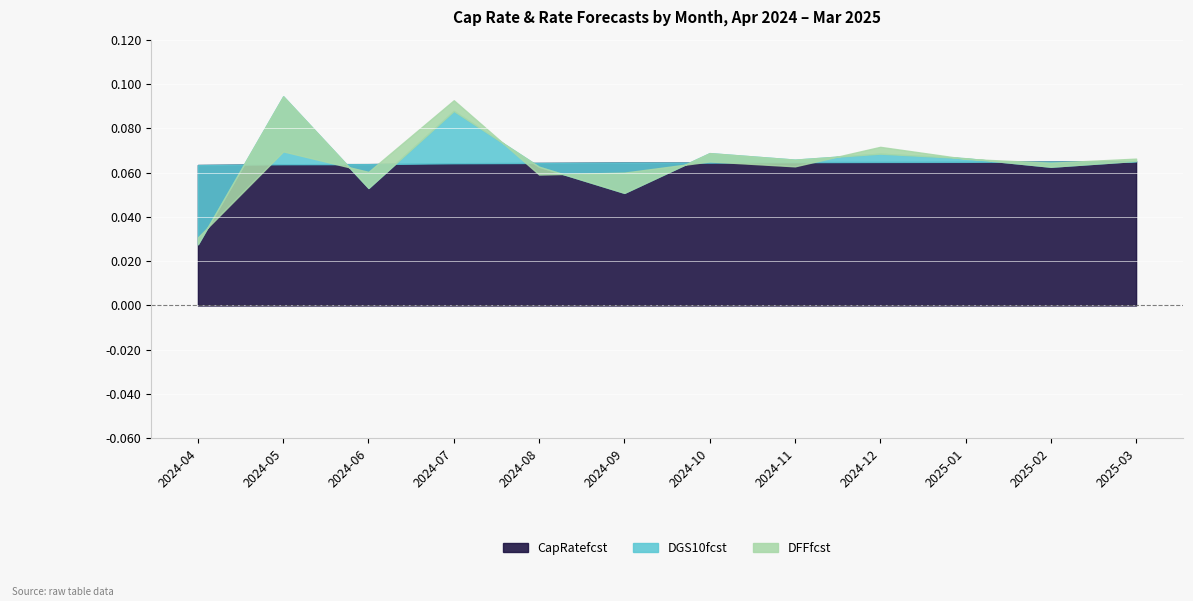

Rank the series at 2025-03 from highest to lowest value.

CapRatefcst, DFFfcst, DGS10fcst